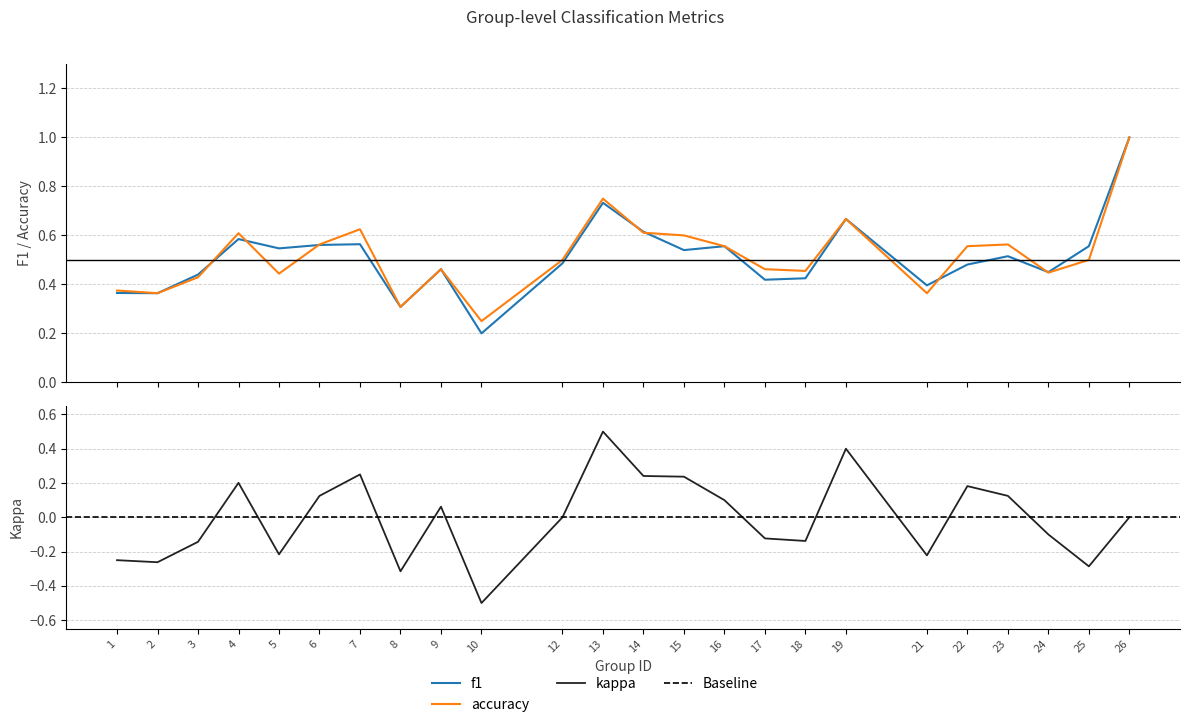

What is the average value of the accuracy series?

0.5